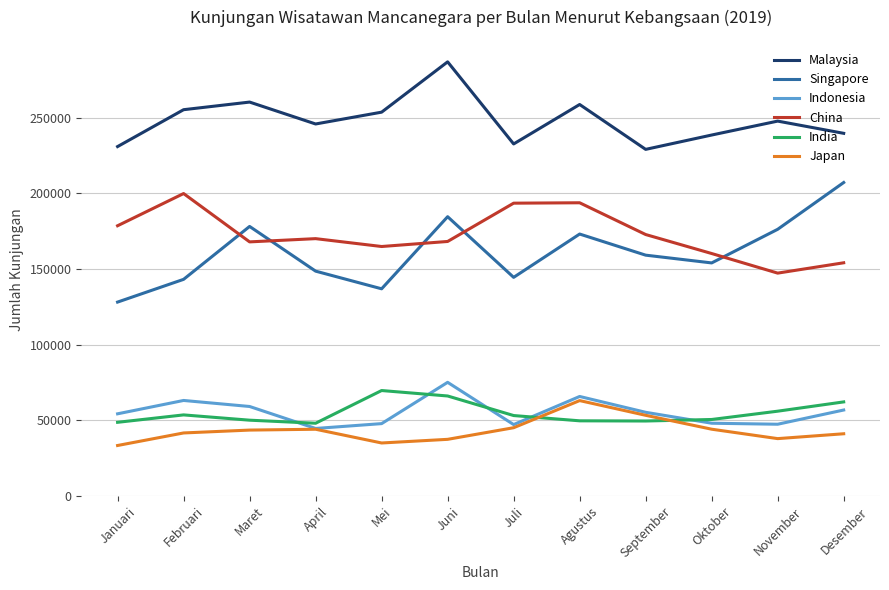

True or false: Japan and Singapore cross at least once.

False